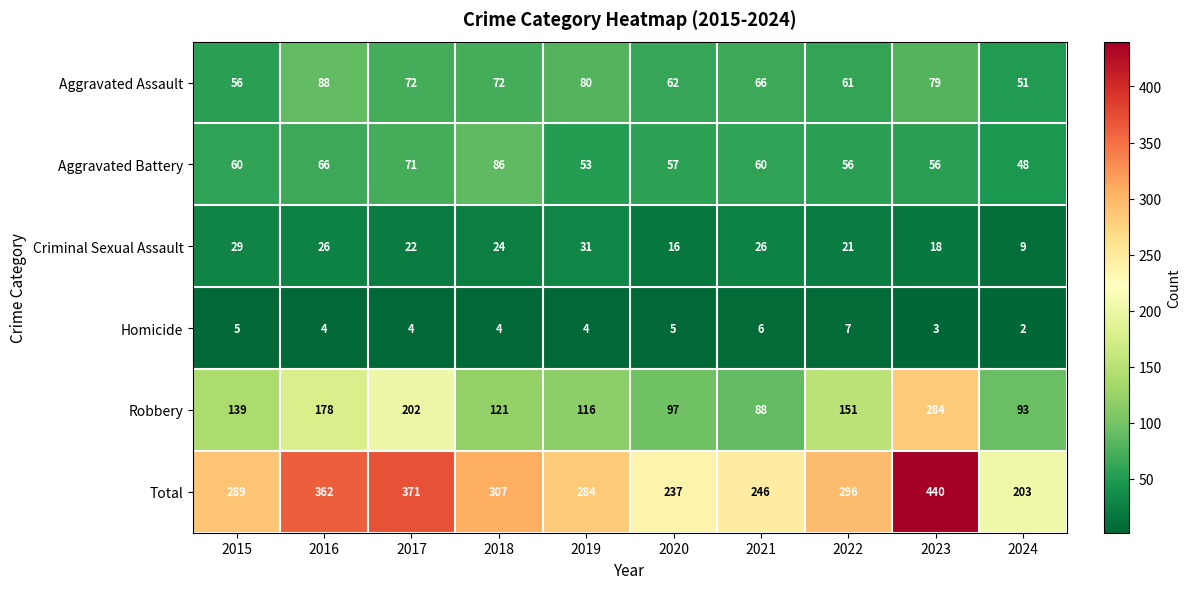

At which label does Homicide first exceed 4?

2015